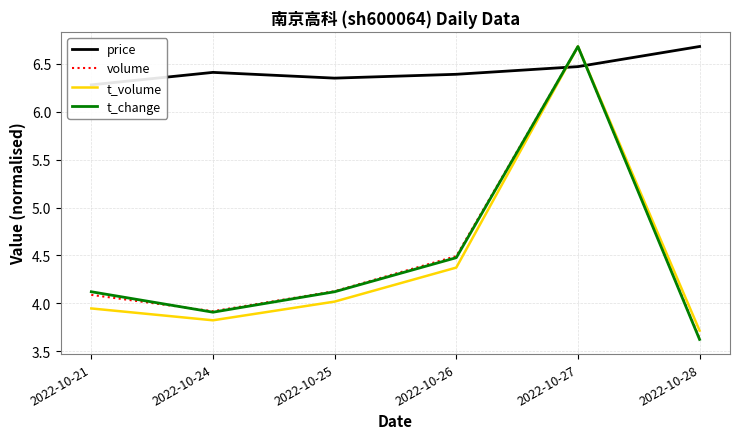

In t_change, how many points are lower than both neighbors (excluding endpoints)?

1